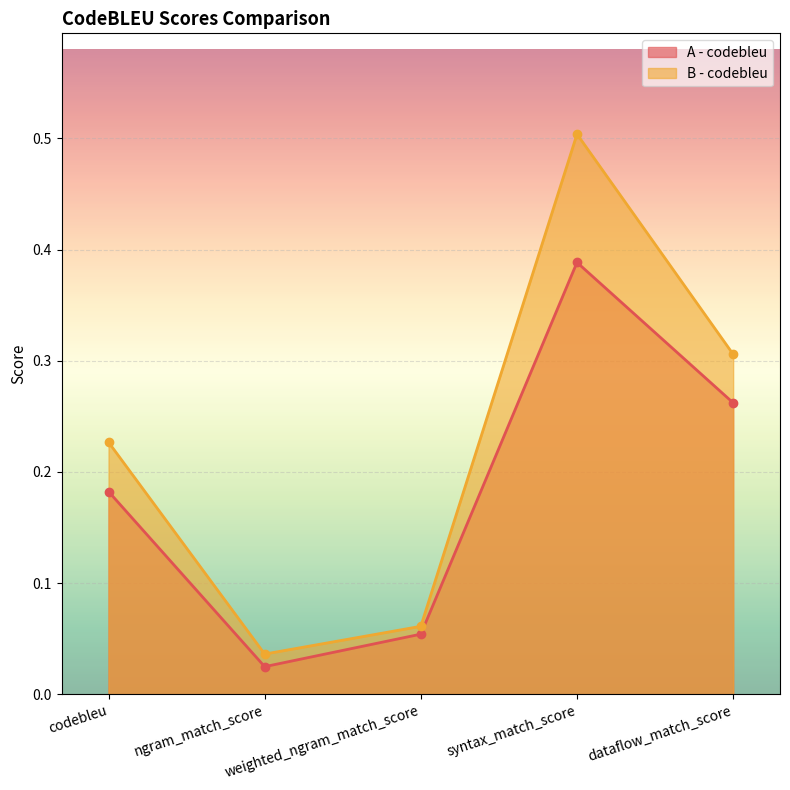

What position from the left is syntax_match_score?

4